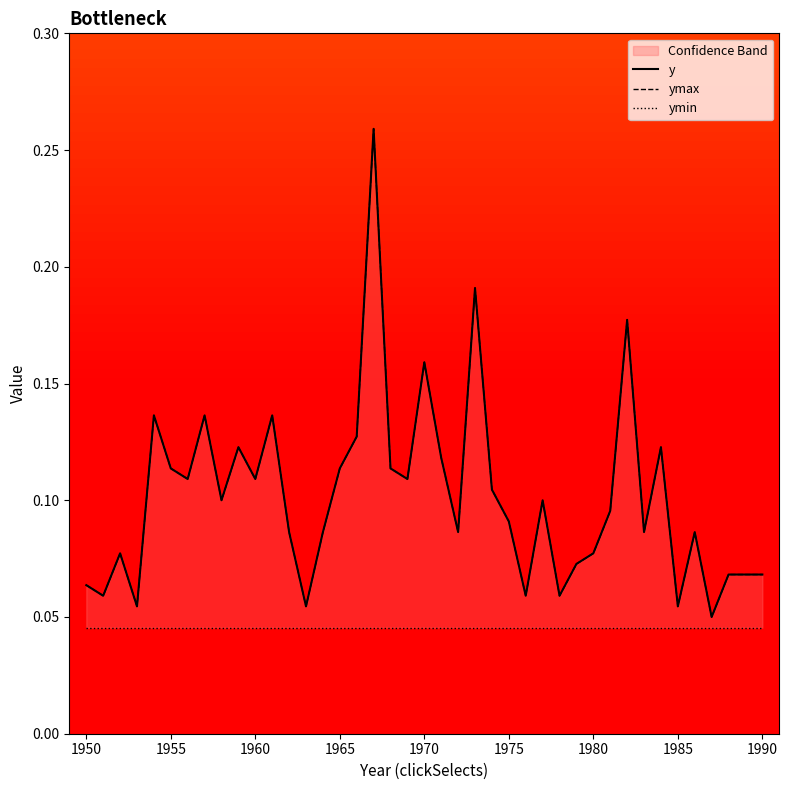

What are all the series names shown in the legend?

y, ymax, ymin